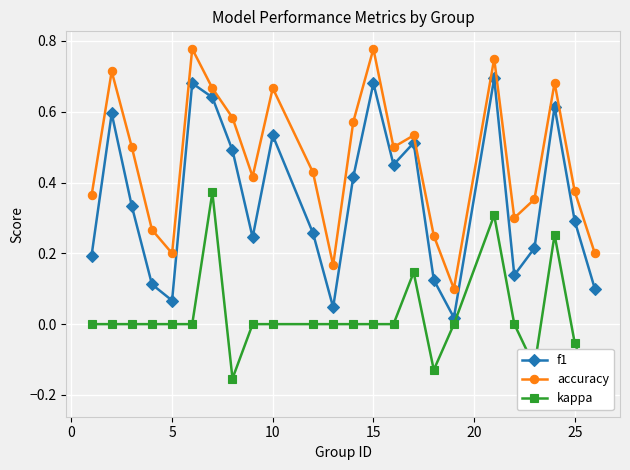

Which series has the largest range (max minus min)?

accuracy